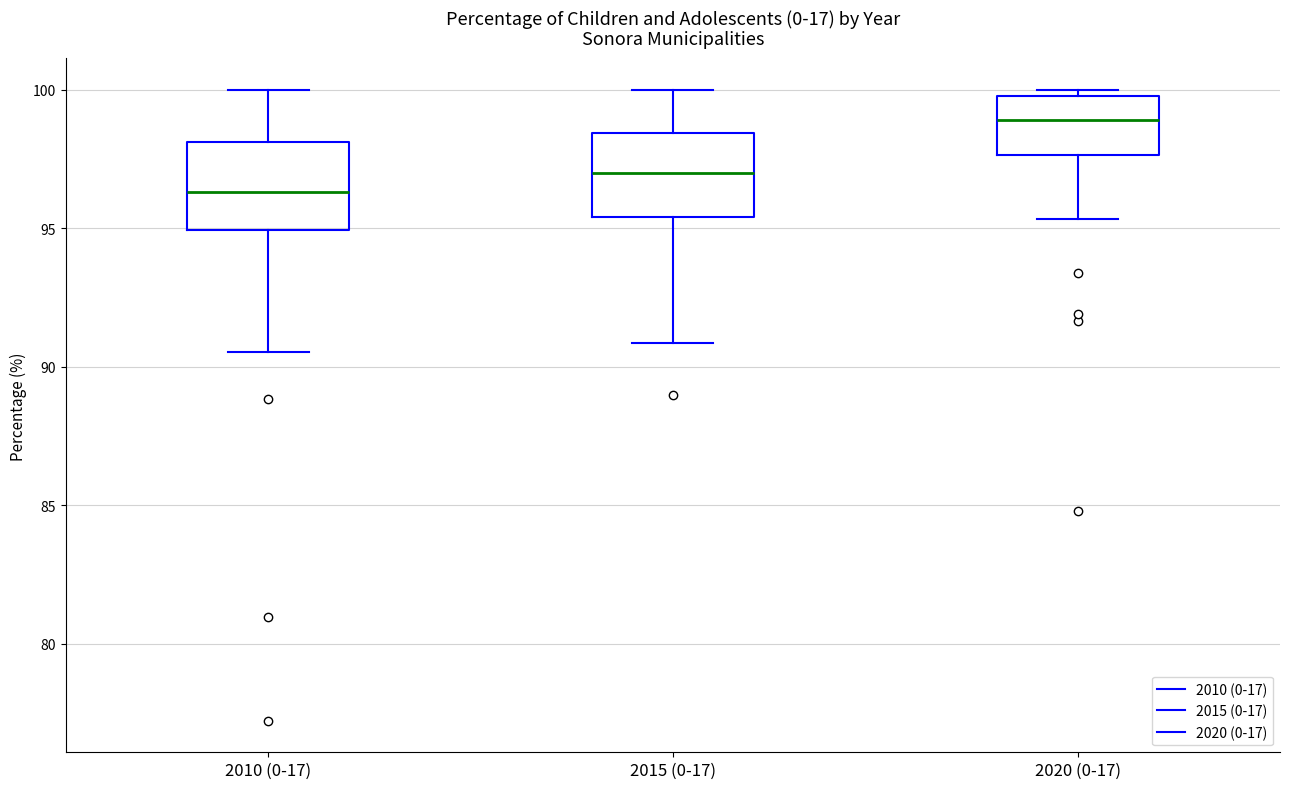

Where does the upper whisker of the box for 2010 (0-17) end on the y-axis? The values are not printed on the chart, so give them approximately, as read against the axis.

100.0